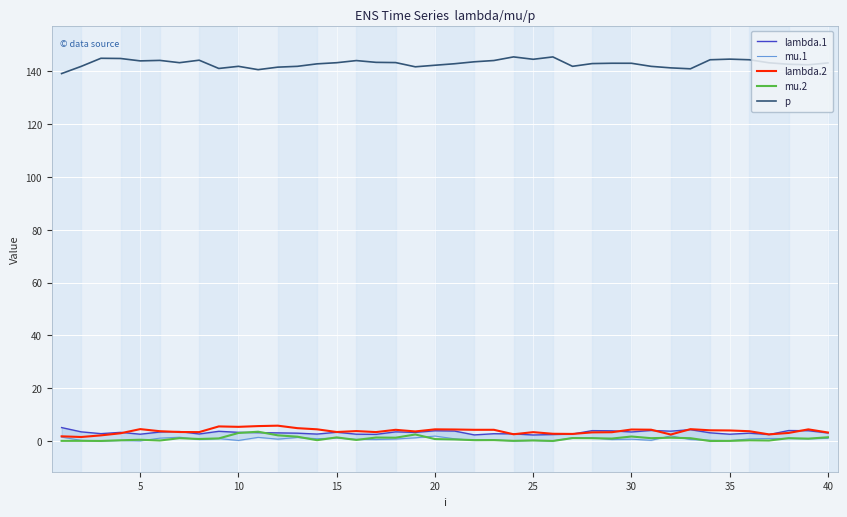

True or false: p and lambda.2 cross at least once.

False